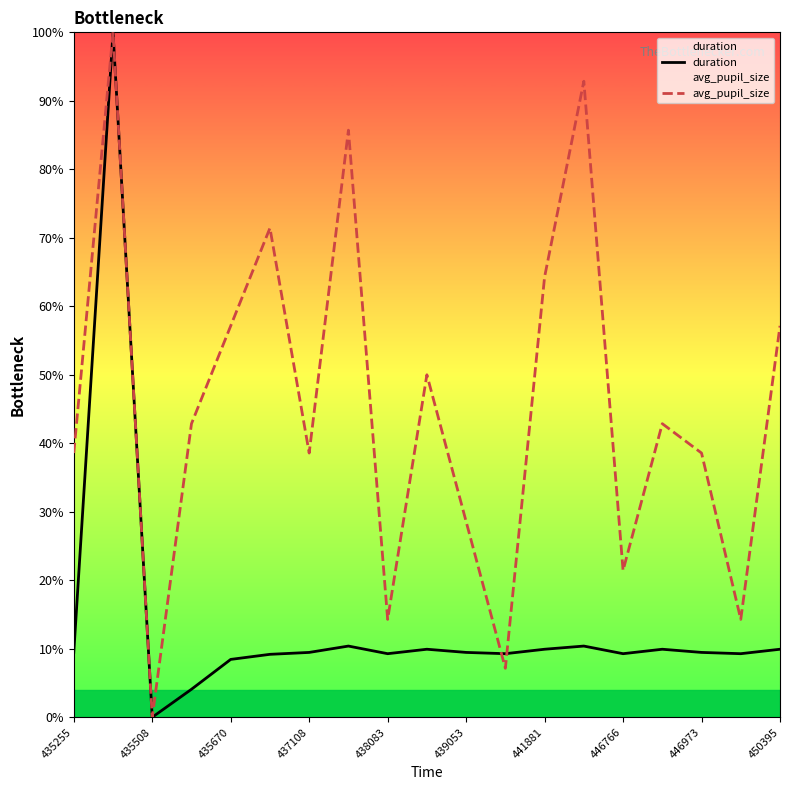

Is it true that avg_pupil_size equals 7.1 at 11?

True